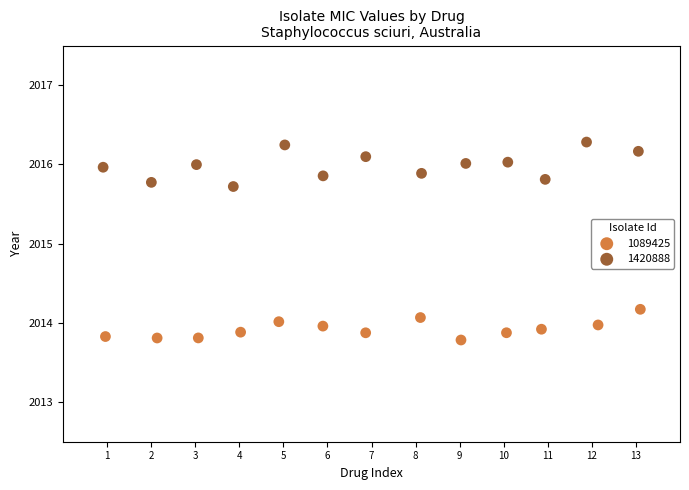

Which series has the largest Y range (max minus min)?

1420888